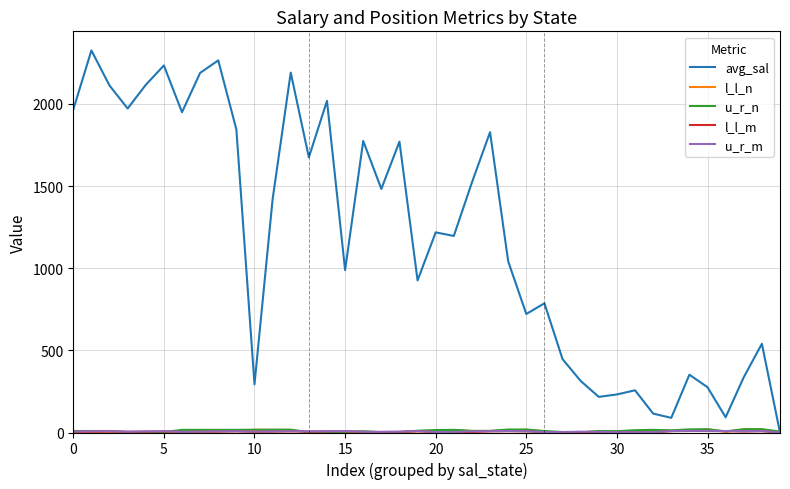

Which series has the largest total across all categories?

avg_sal